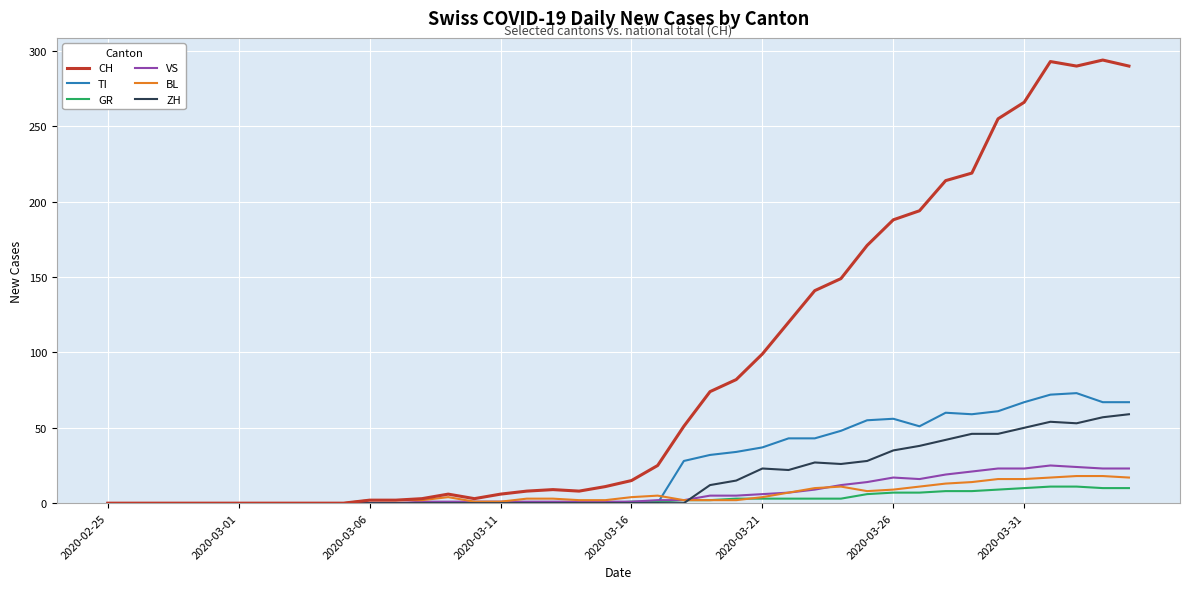

What is the difference between the second highest and minimum values in the GR series?

11